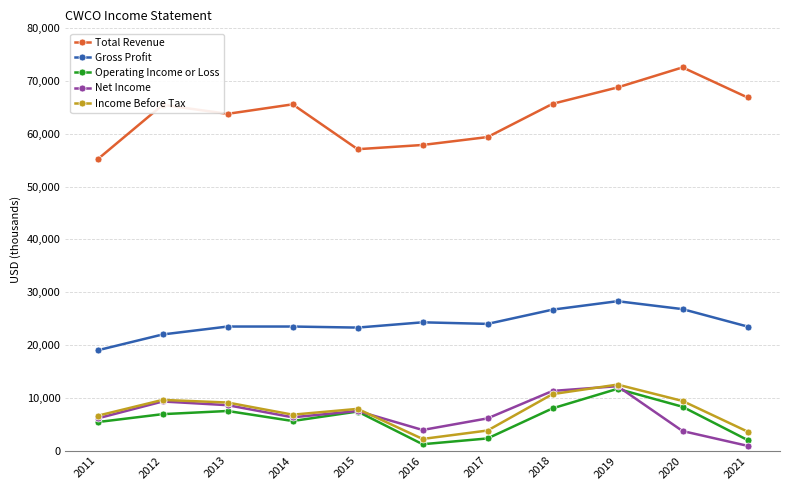

Which label corresponds to the largest value in the chart?

2020